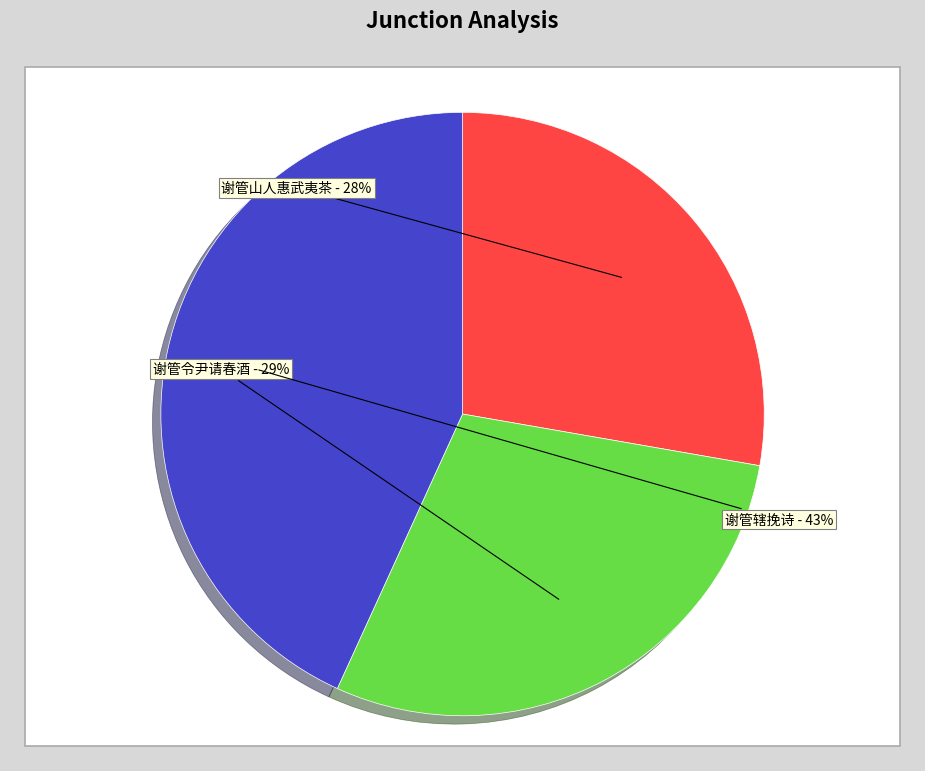

To the nearest percent, what is the combined percentage of 谢管令尹请春酒 and 谢管辖挽诗?

72%